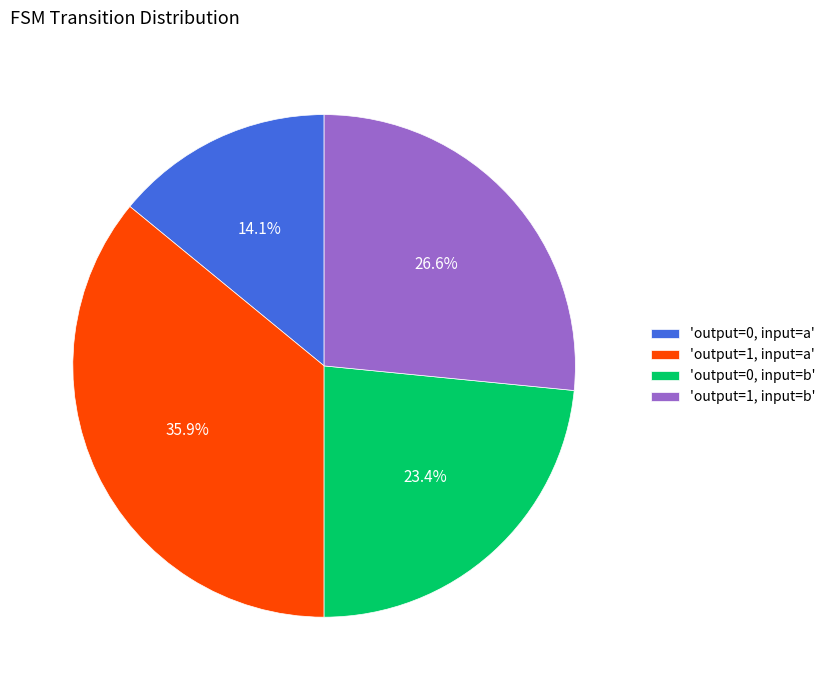

Is there any slice that represents more than half of the pie?

No